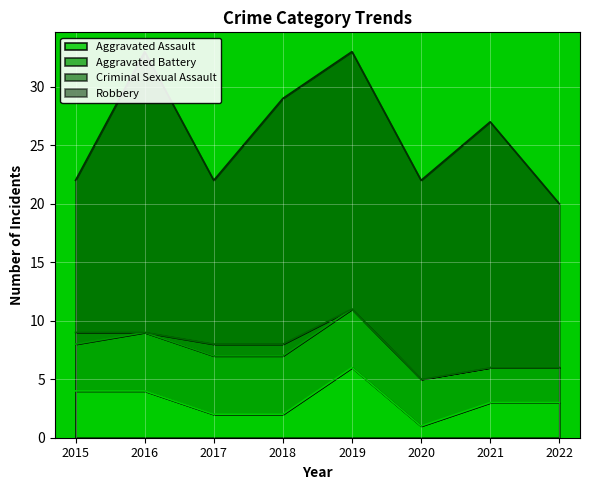

True or false: Criminal Sexual Assault and Aggravated Assault intersect in this chart.

False